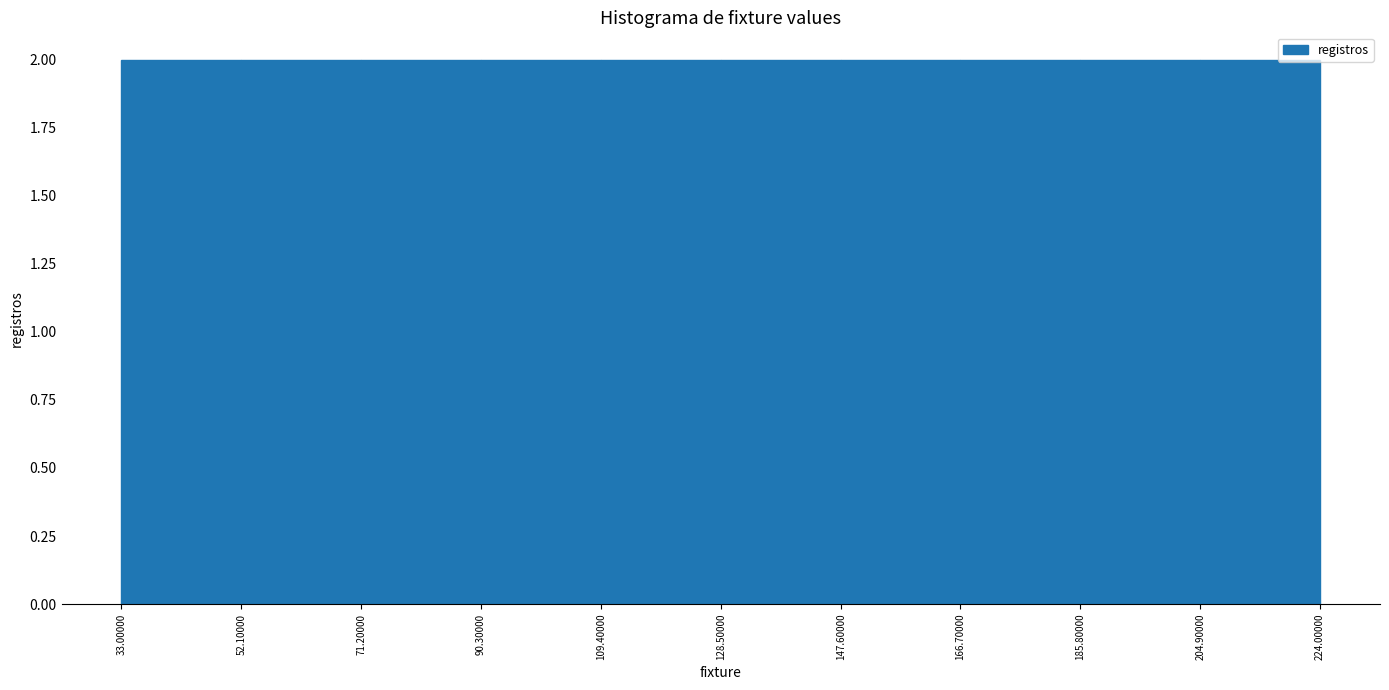

Reading left to right, list every bar in this chart as the range it spans on the x-axis followed by its height. The values are not printed on the chart, so give them approximately, as read against the axis.

33.00000 to 52.10000: 2
52.10000 to 71.20000: 2
71.20000 to 90.30000: 2
90.30000 to 109.40000: 2
109.40000 to 128.50000: 2
128.50000 to 147.60000: 2
147.60000 to 166.70000: 2
166.70000 to 185.80000: 2
185.80000 to 204.90000: 2
204.90000 to 224.00000: 2